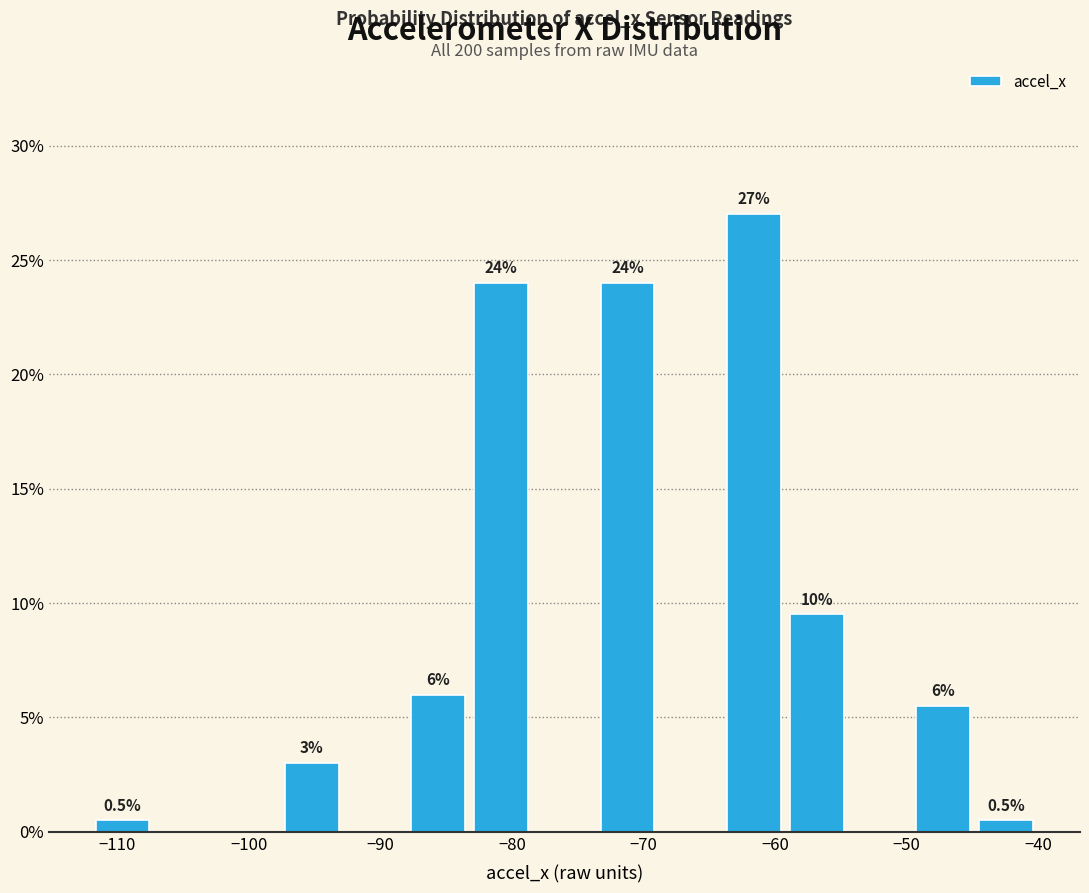

Which range on the x-axis has the tallest bar?

-64.0 to -59.2